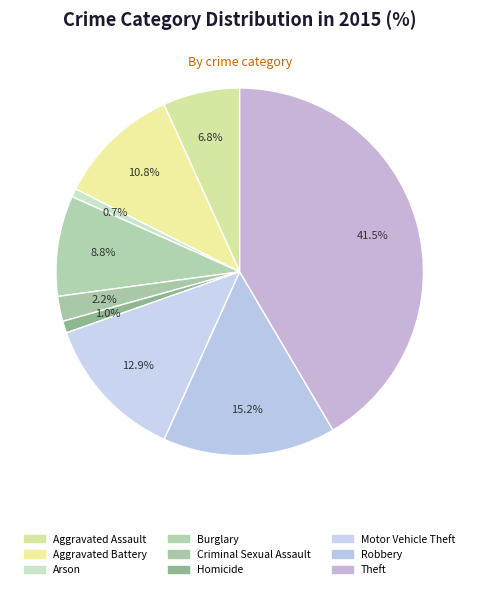

Count the number of slices in the pie.

9